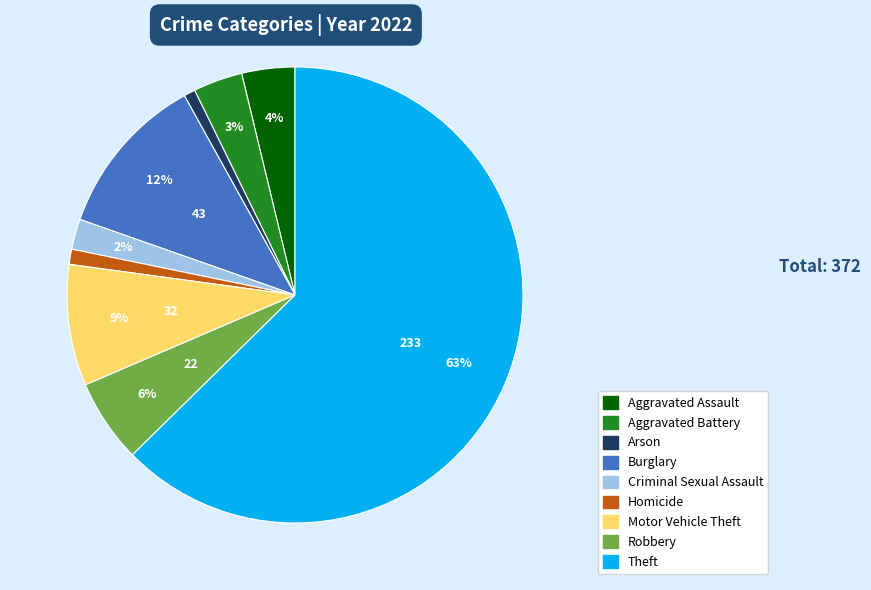

How many slices are in this pie chart?

9